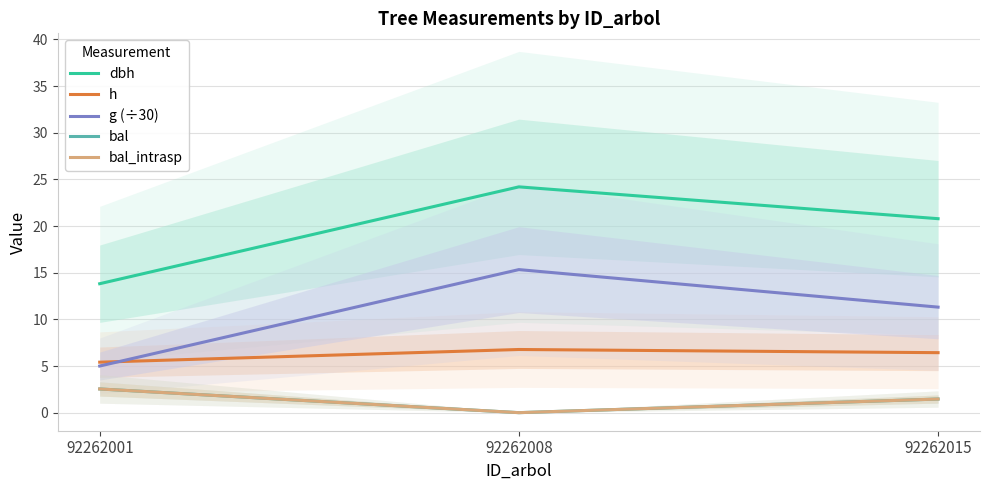

How many lines are shown in the chart?

5